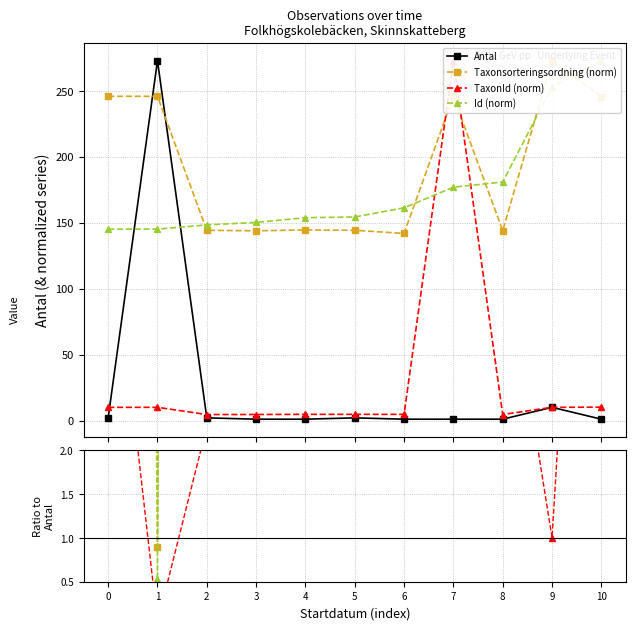

Does the chart have visible grid lines?

Yes